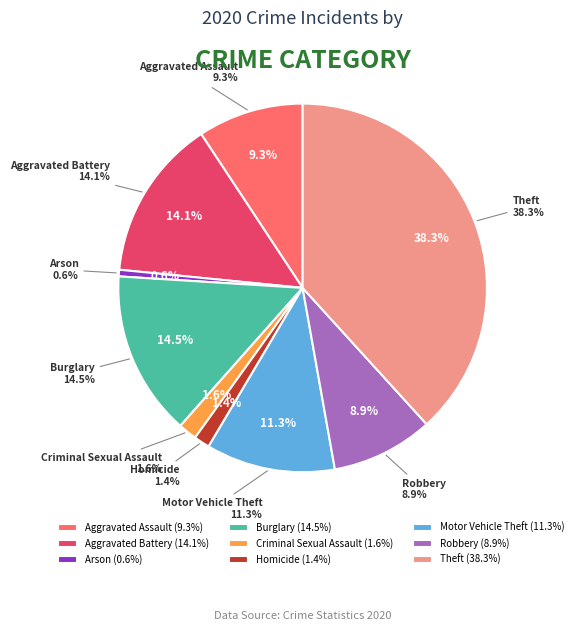

What percentage is the Motor Vehicle Theft slice, to the nearest percent?

11%